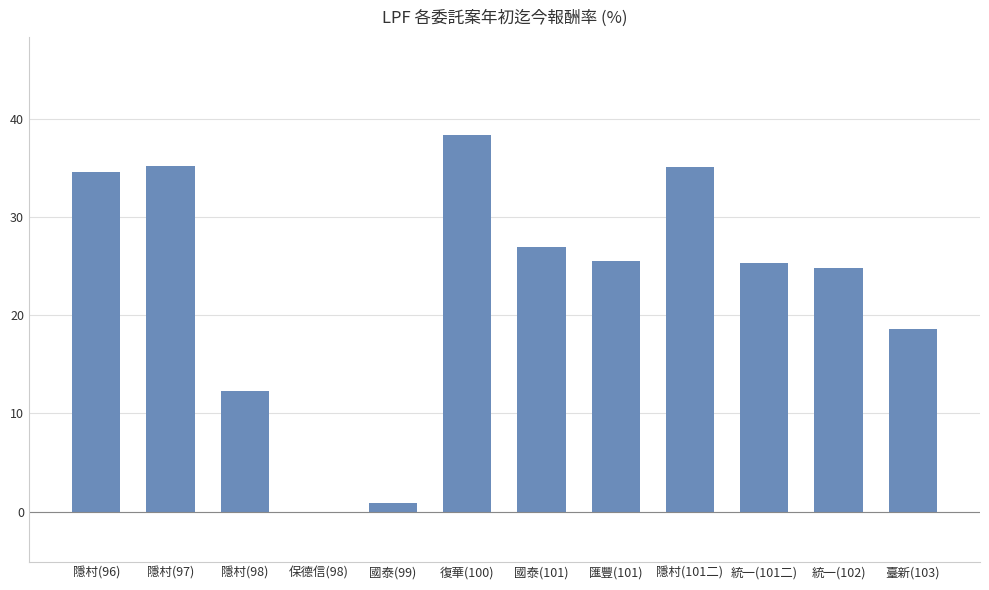

What is the sum of all values?

277.3